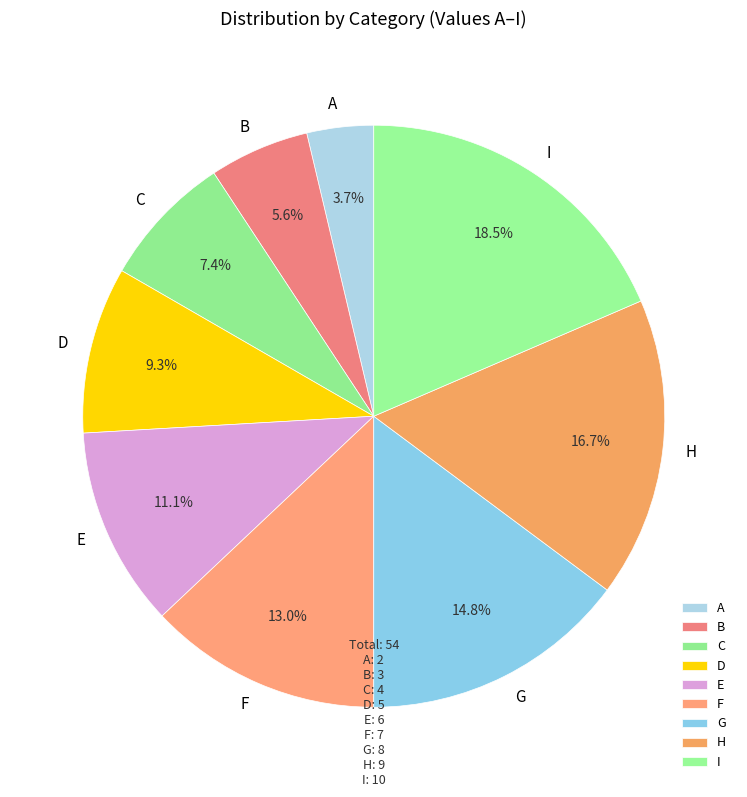

To the nearest percent, what portion does C represent?

7%